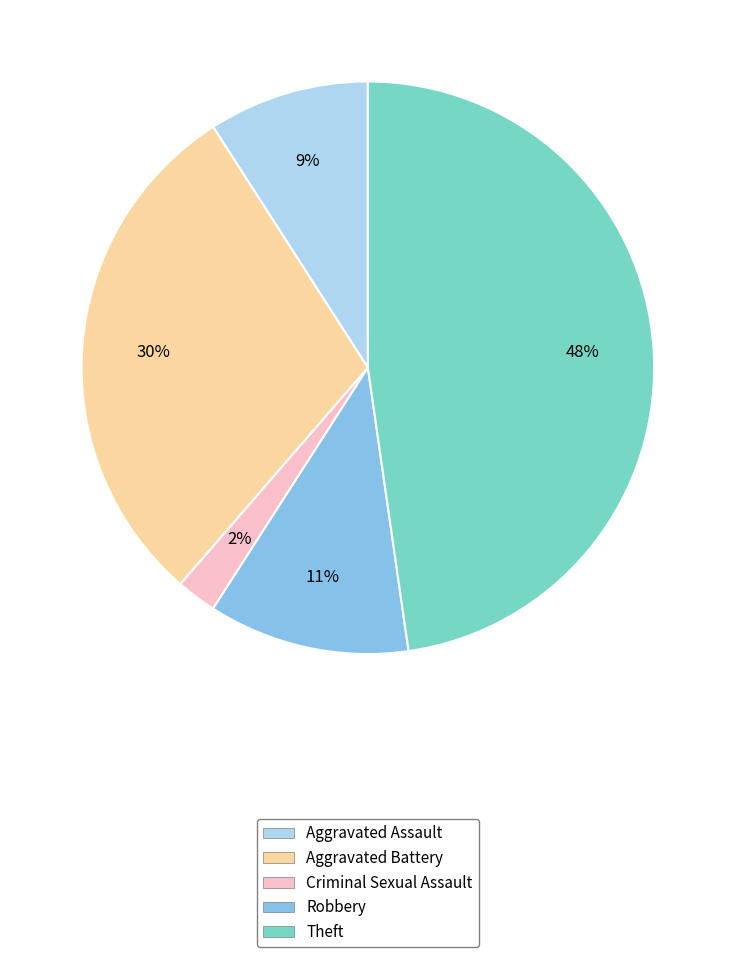

Does any single category account for the majority?

No